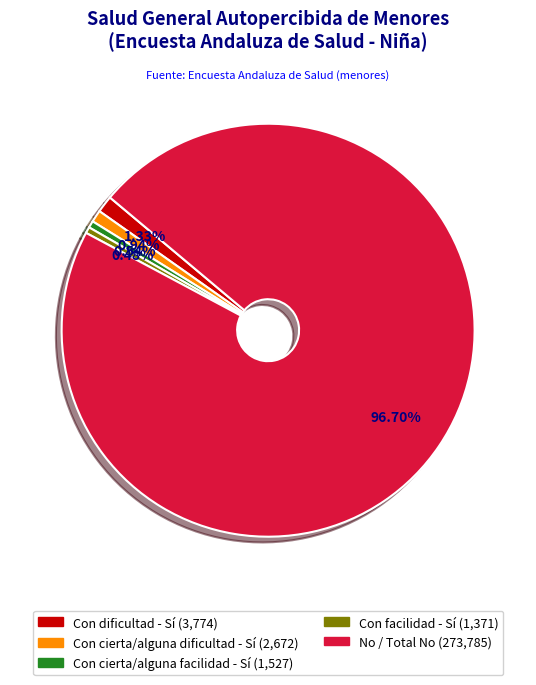

Does any single category account for the majority?

Yes